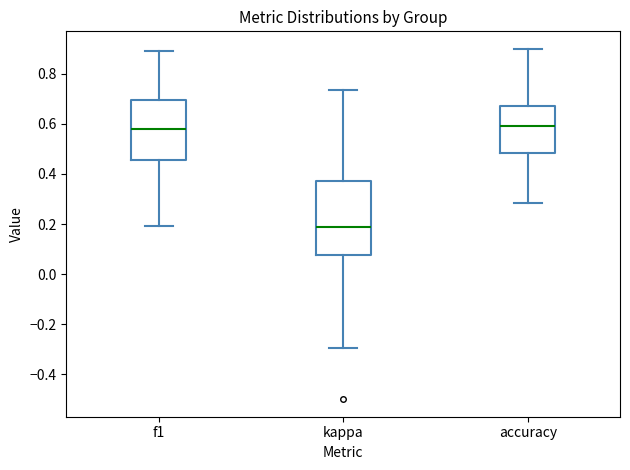

Reading left to right, read every box against the y-axis: the position of its median line, the range the box covers, and the ends of its whiskers. The values are not printed on the chart, so give them approximately, as read against the axis.

f1: median 0.58, box 0.46 to 0.70, whiskers 0.20 to 0.90
kappa: median 0.18, box 0.08 to 0.38, whiskers -0.30 to 0.74
accuracy: median 0.60, box 0.48 to 0.68, whiskers 0.28 to 0.90